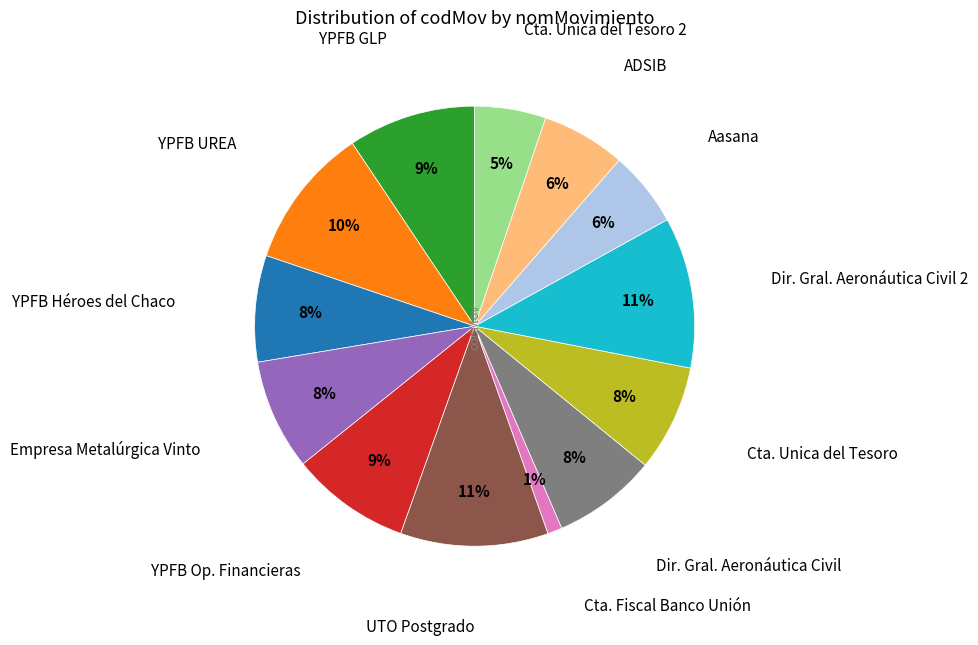

To the nearest percent, what is the difference between the largest and smallest slice percentages?

10%